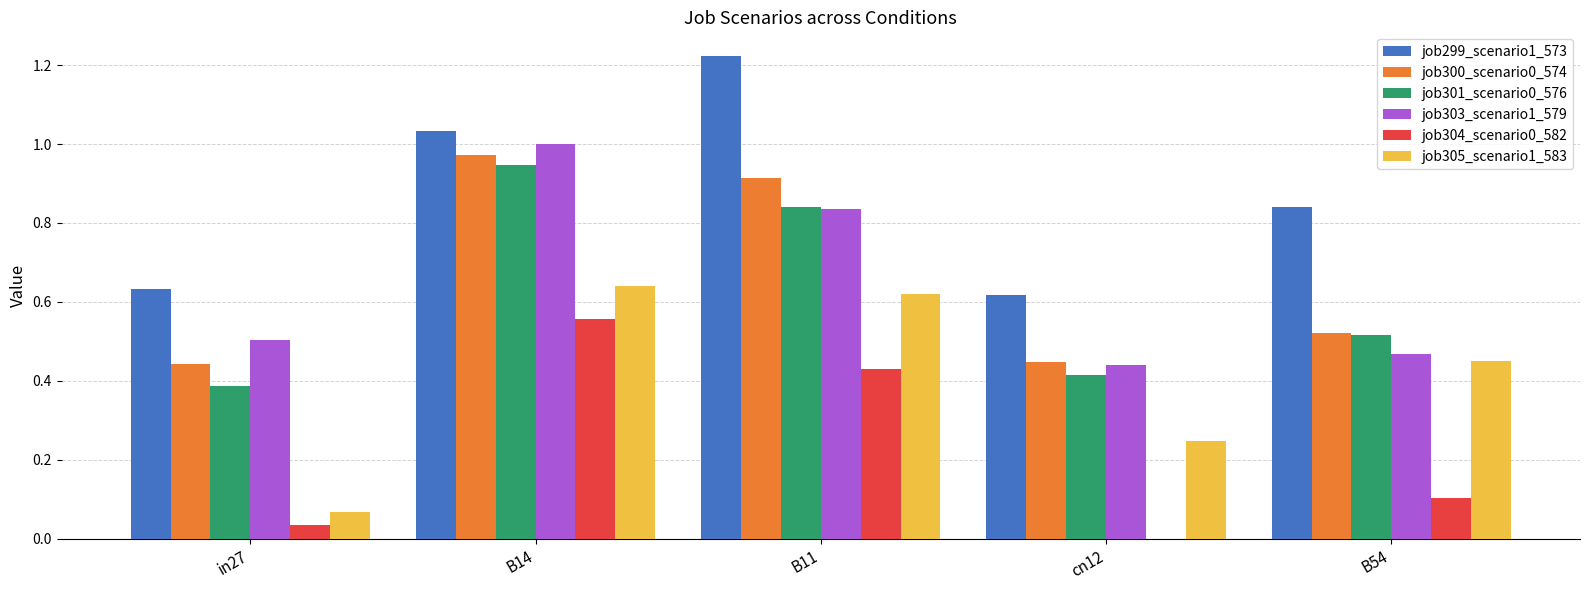

Which label corresponds to the largest value in the chart?

B11